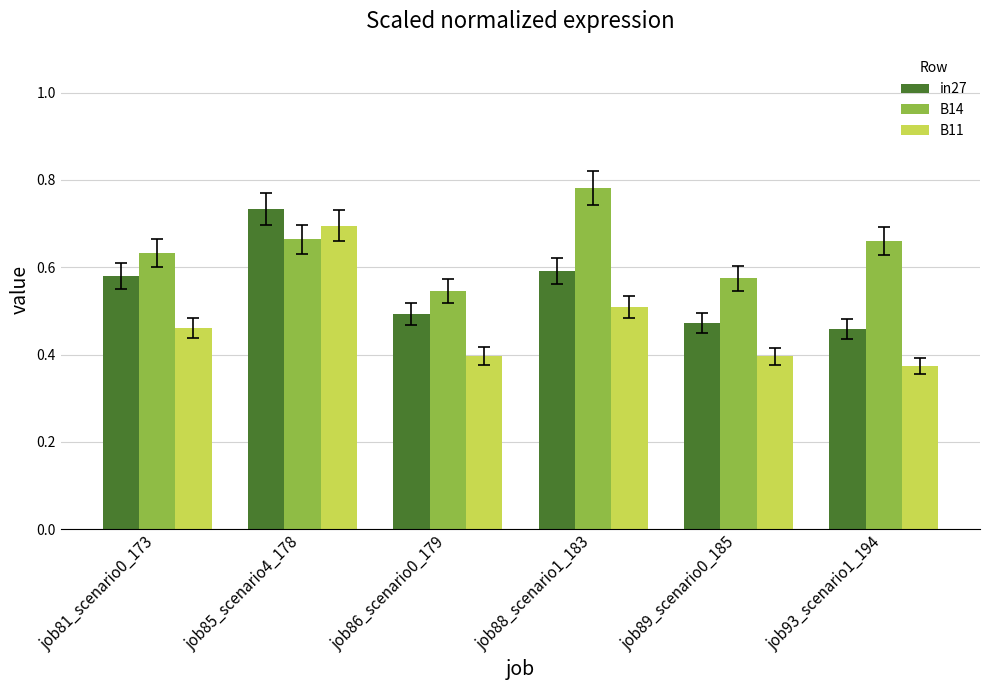

What are all the series names shown in the legend?

in27, B14, B11